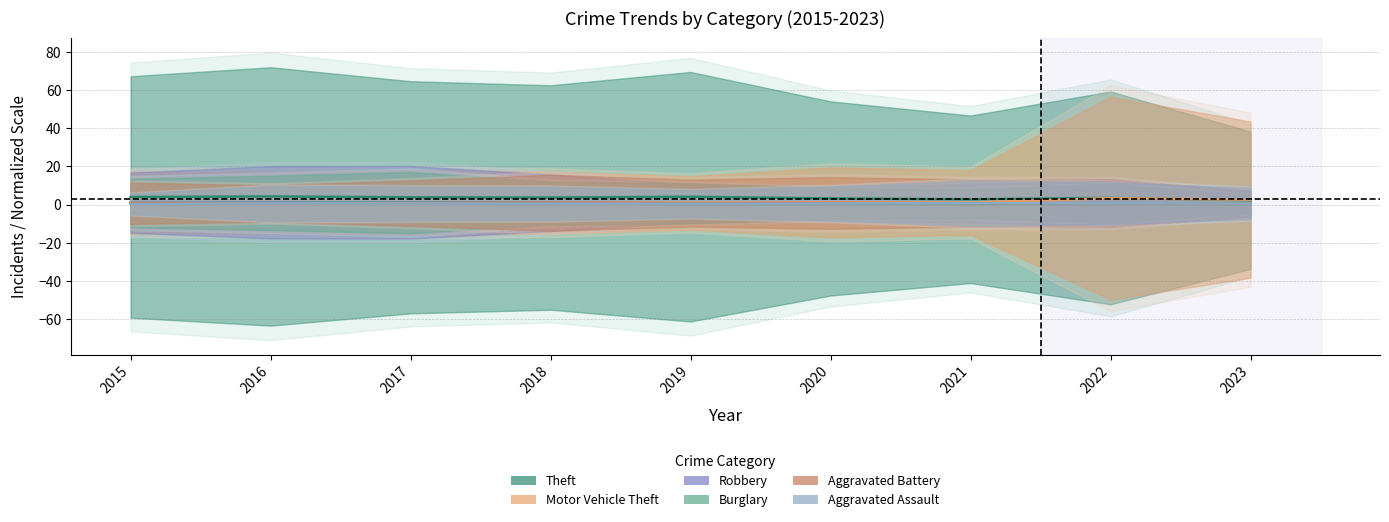

Which category has the lowest value in the Aggravated Battery series?

2023